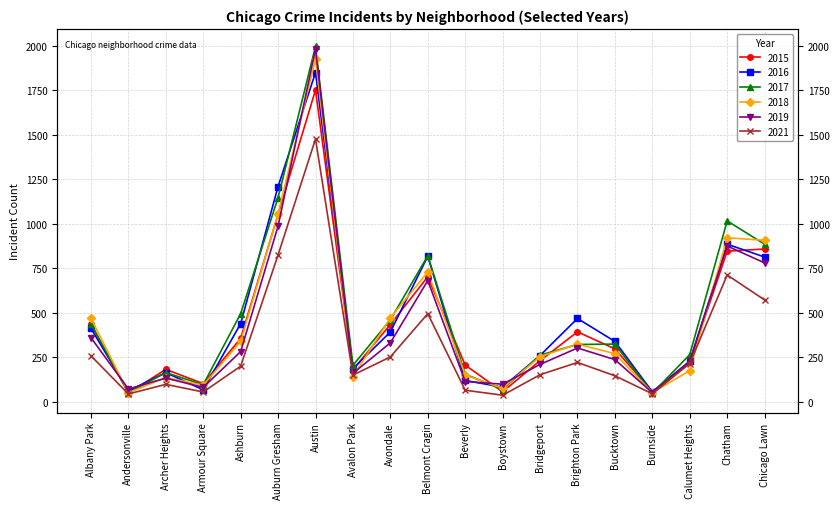

What is the sum of all 2015 values?

8413